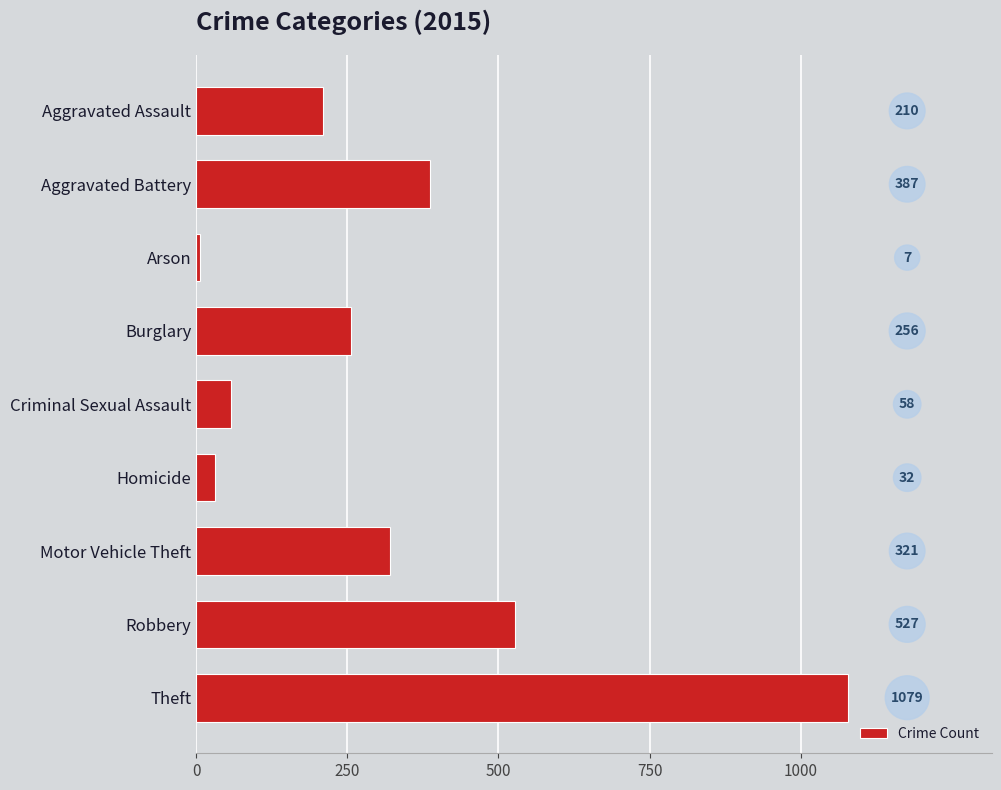

What is the label of the 7th bar from the top?

Motor Vehicle Theft